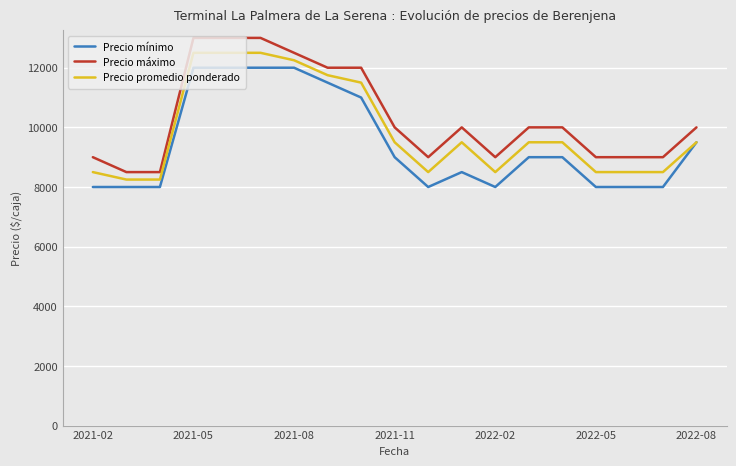

What is the maximum value for Precio máximo?

13000